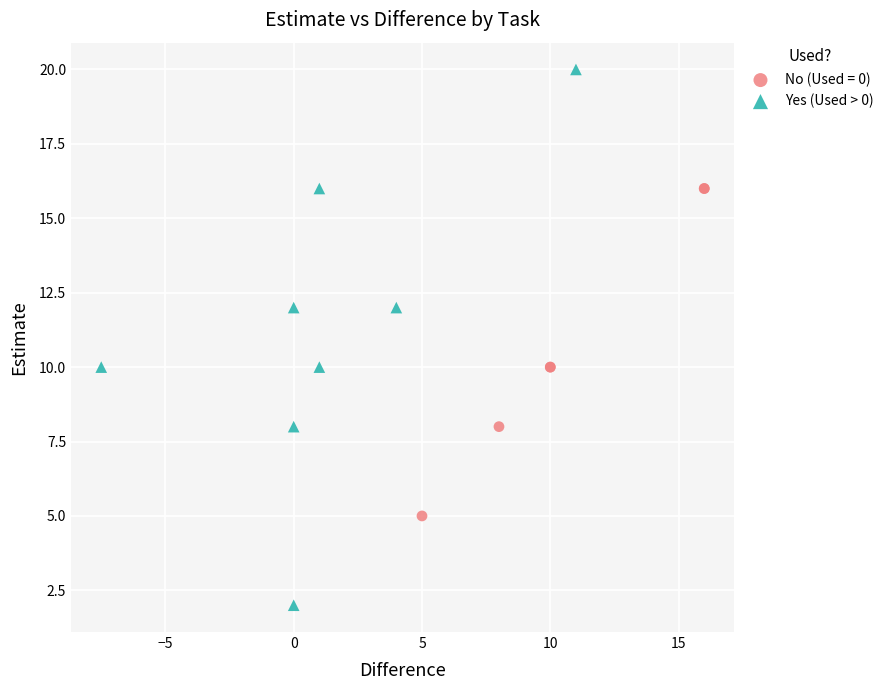

Which series has the widest spread of Y values?

Yes (Used > 0)